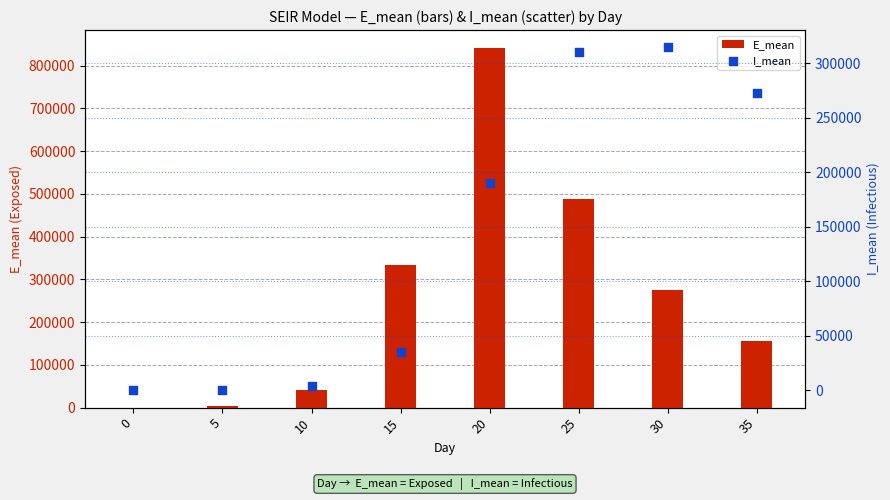

Which series has the largest total across all categories?

E_mean